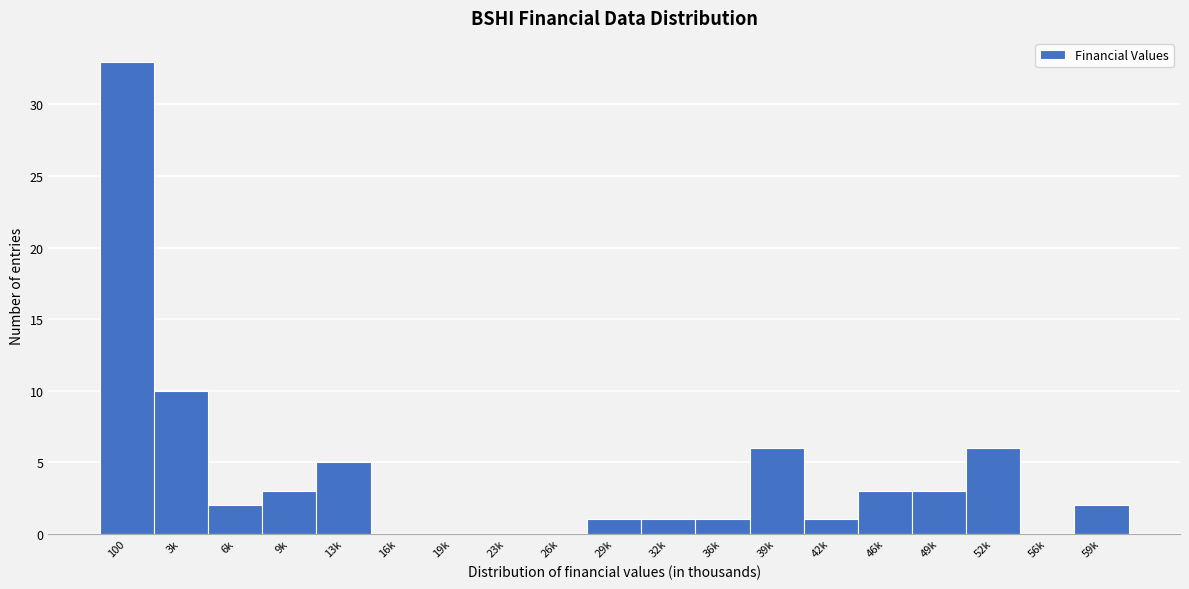

Reading left to right, what are all the values shown in this chart?

100=33	3k=10	6k=2	9k=3	13k=5	16k=0	19k=0	23k=0	26k=0	29k=1	32k=1	36k=1	39k=6	42k=1	46k=3	49k=3	52k=6	56k=0	59k=2